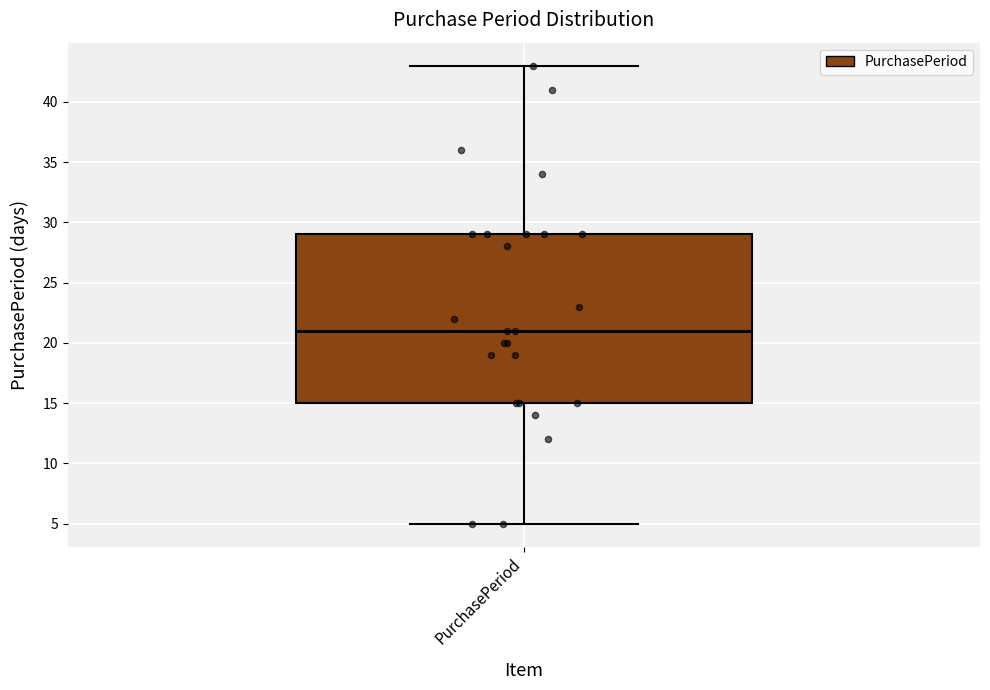

Read this box plot against the y-axis: the position of the median line, the range covered by the box, and the ends of both whiskers. The values are not printed on the chart, so give them approximately, as read against the axis.

median 21, box 15 to 29, whiskers 5 to 43